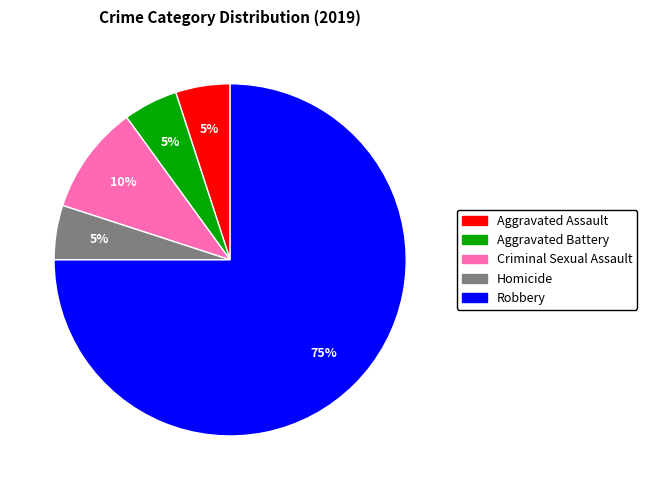

What is the largest slice in the pie chart?

Robbery